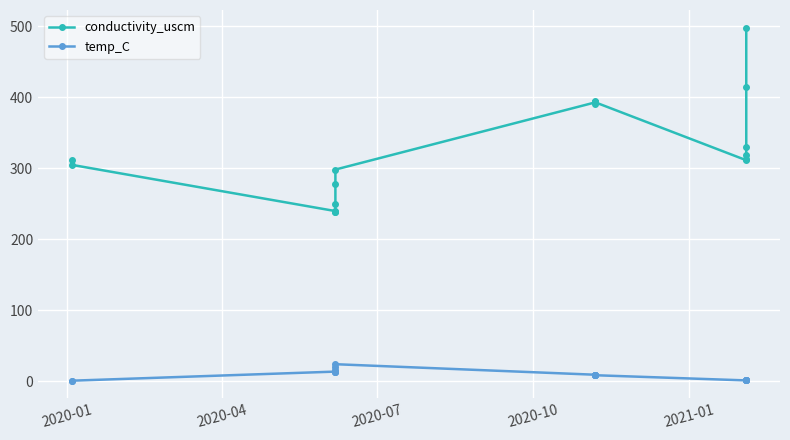

List the series in order of their overall mean, highest first.

conductivity_uscm, temp_C